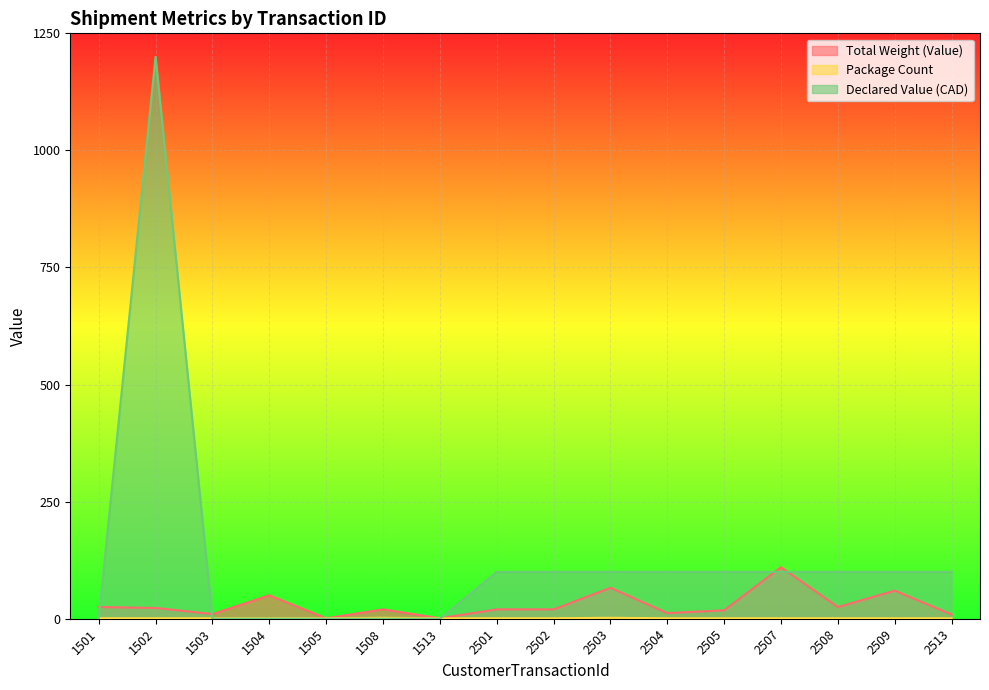

What is the sum of the Total Weight (Value) values at 2505 and 1504?

68